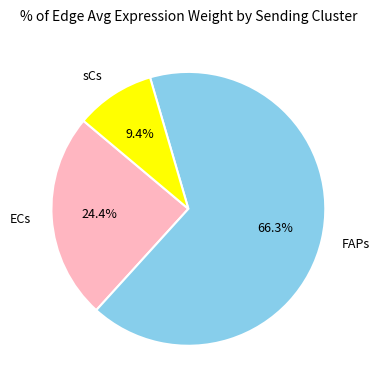

To the nearest percent, what portion does sCs represent?

9%